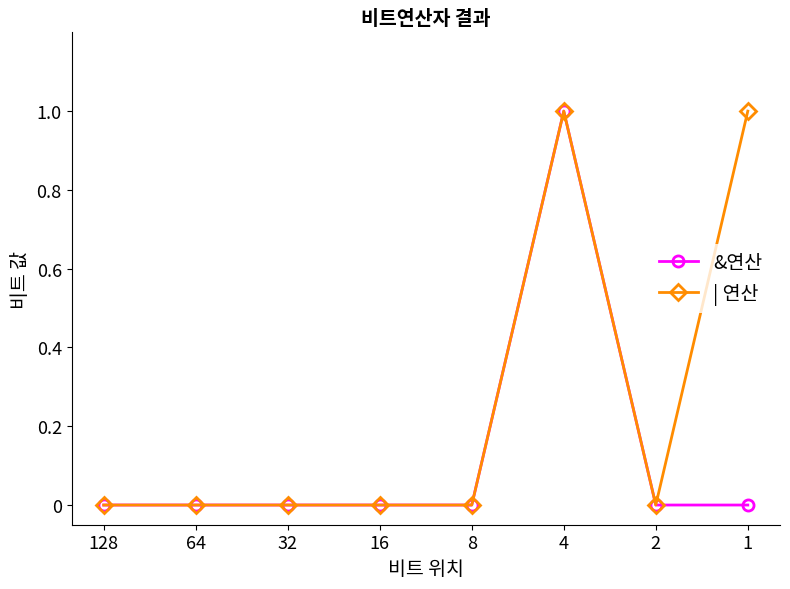

What are all the series names shown in the legend?

&연산, | 연산